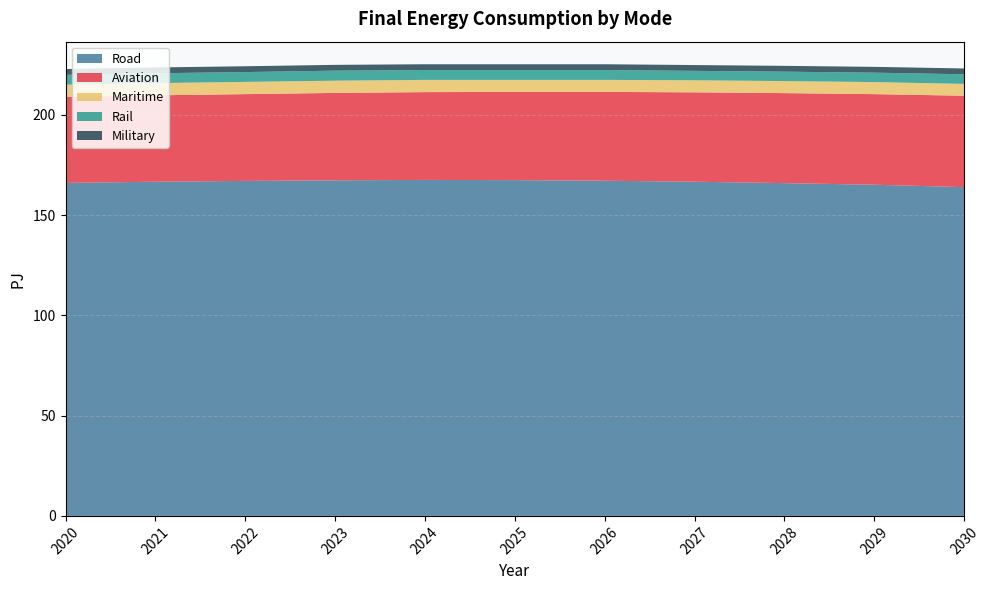

Reading left to right, list all the values displayed in this chart.

Aviation: 42.9	43.1	43.3	43.6	43.8	44.0	44.3	44.6	44.9	45.2	45.6
Road: 166.1	166.7	167.1	167.4	167.6	167.5	167.2	166.7	166.0	165.2	164.0
Rail: 4.9	4.9	4.9	5.0	4.9	4.9	4.9	4.7	4.7	4.7	4.8
Maritime: 6.1	6.1	6.1	6.1	6.1	6.0	6.0	6.0	6.0	6.0	5.9
Military: 2.9	2.9	2.9	2.9	2.9	2.9	2.9	2.9	2.9	2.9	2.9